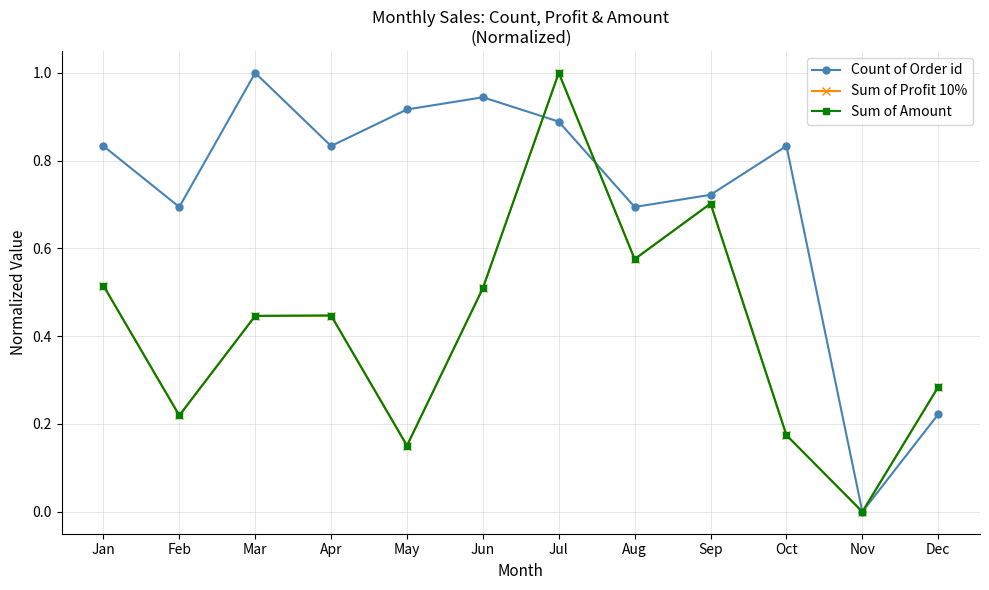

True or false: Count of Order id and Sum of Amount intersect in this chart.

True